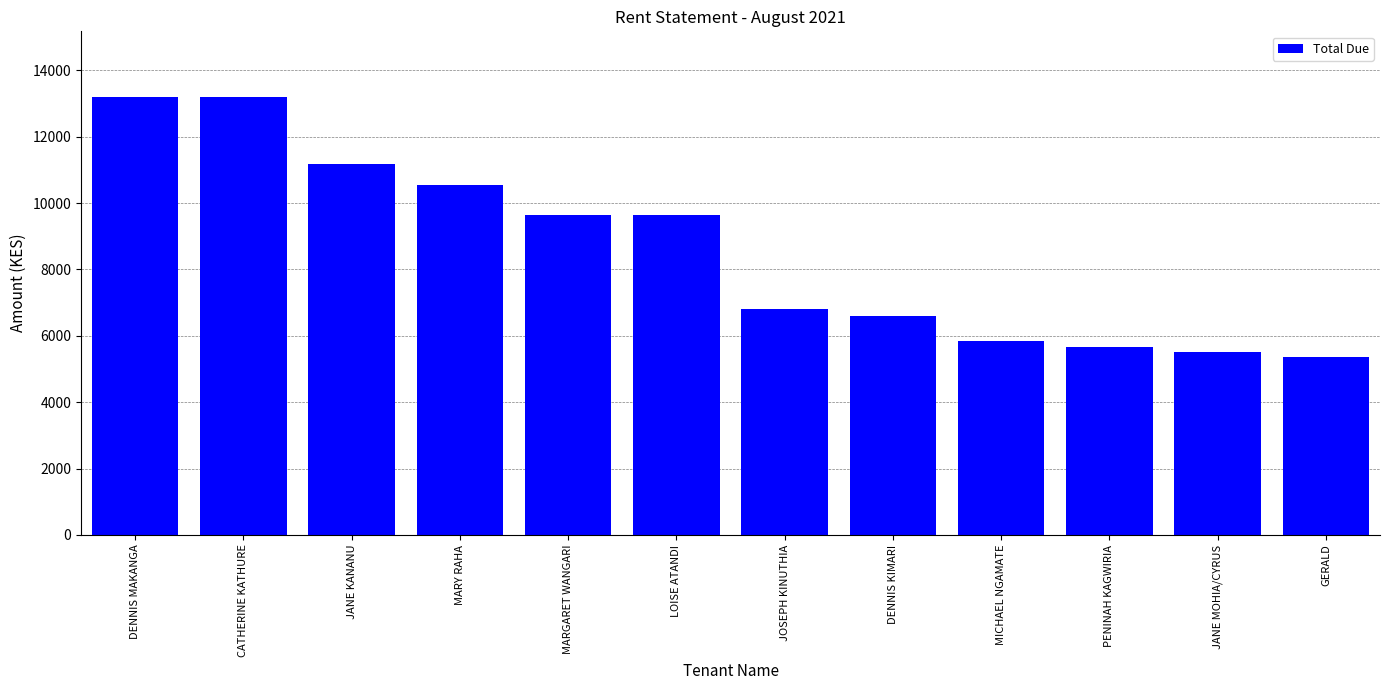

What is the maximum value shown in the chart?

13200